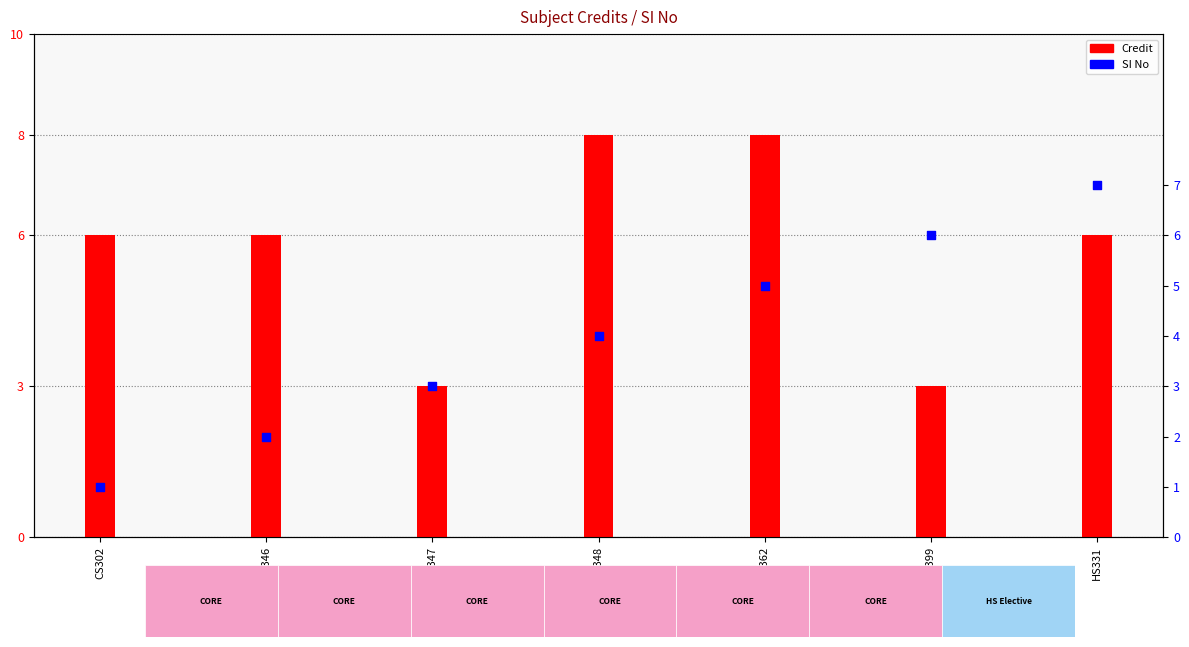

At how many categories does at least one series exceed 2?

7